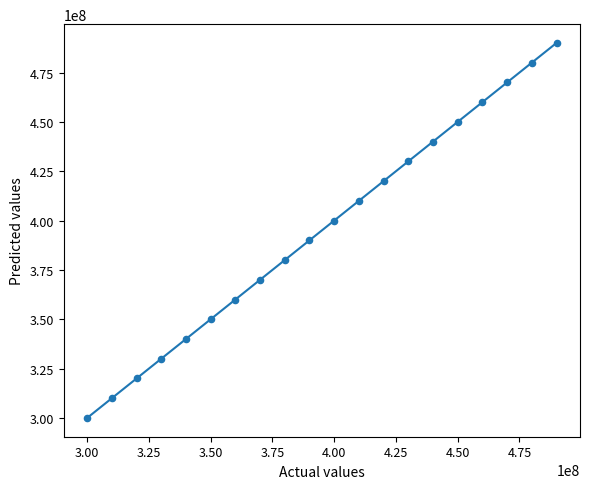

What is the range of X values (max minus min)?

190000000